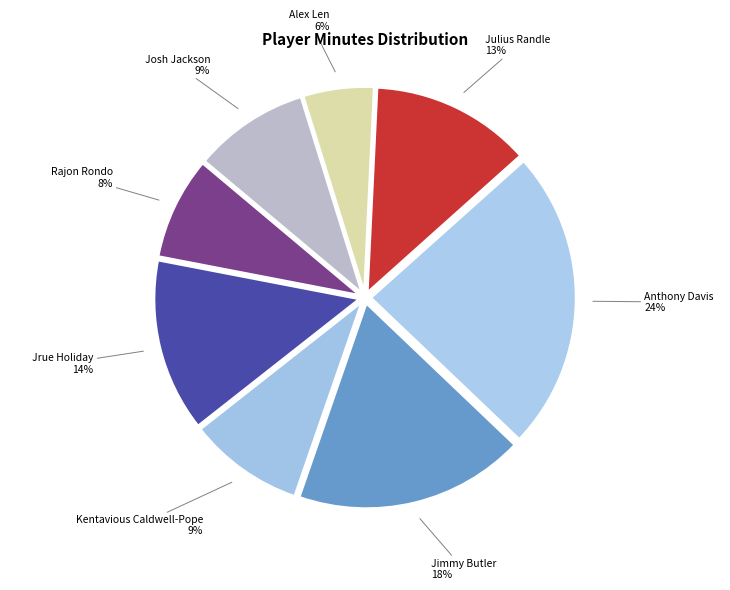

Count the number of slices in the pie.

8